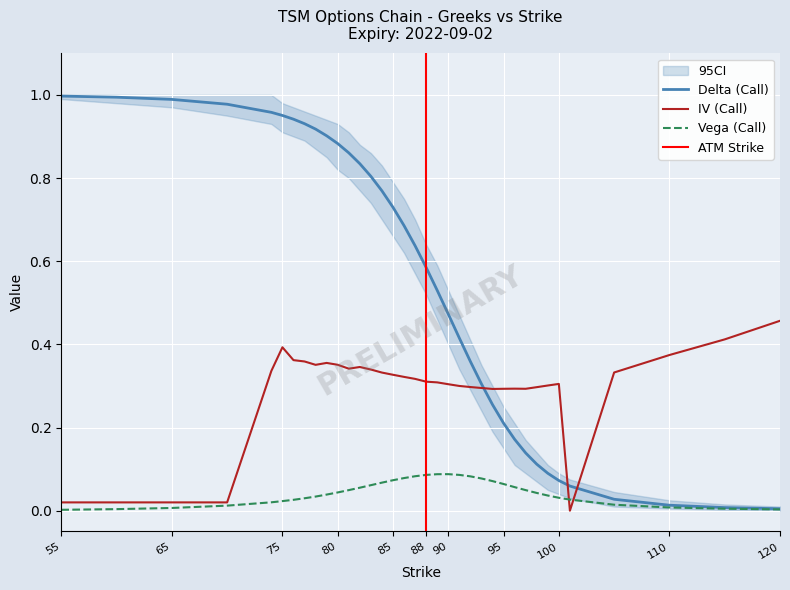

True or false: vega_call and delta_call cross at least once.

False